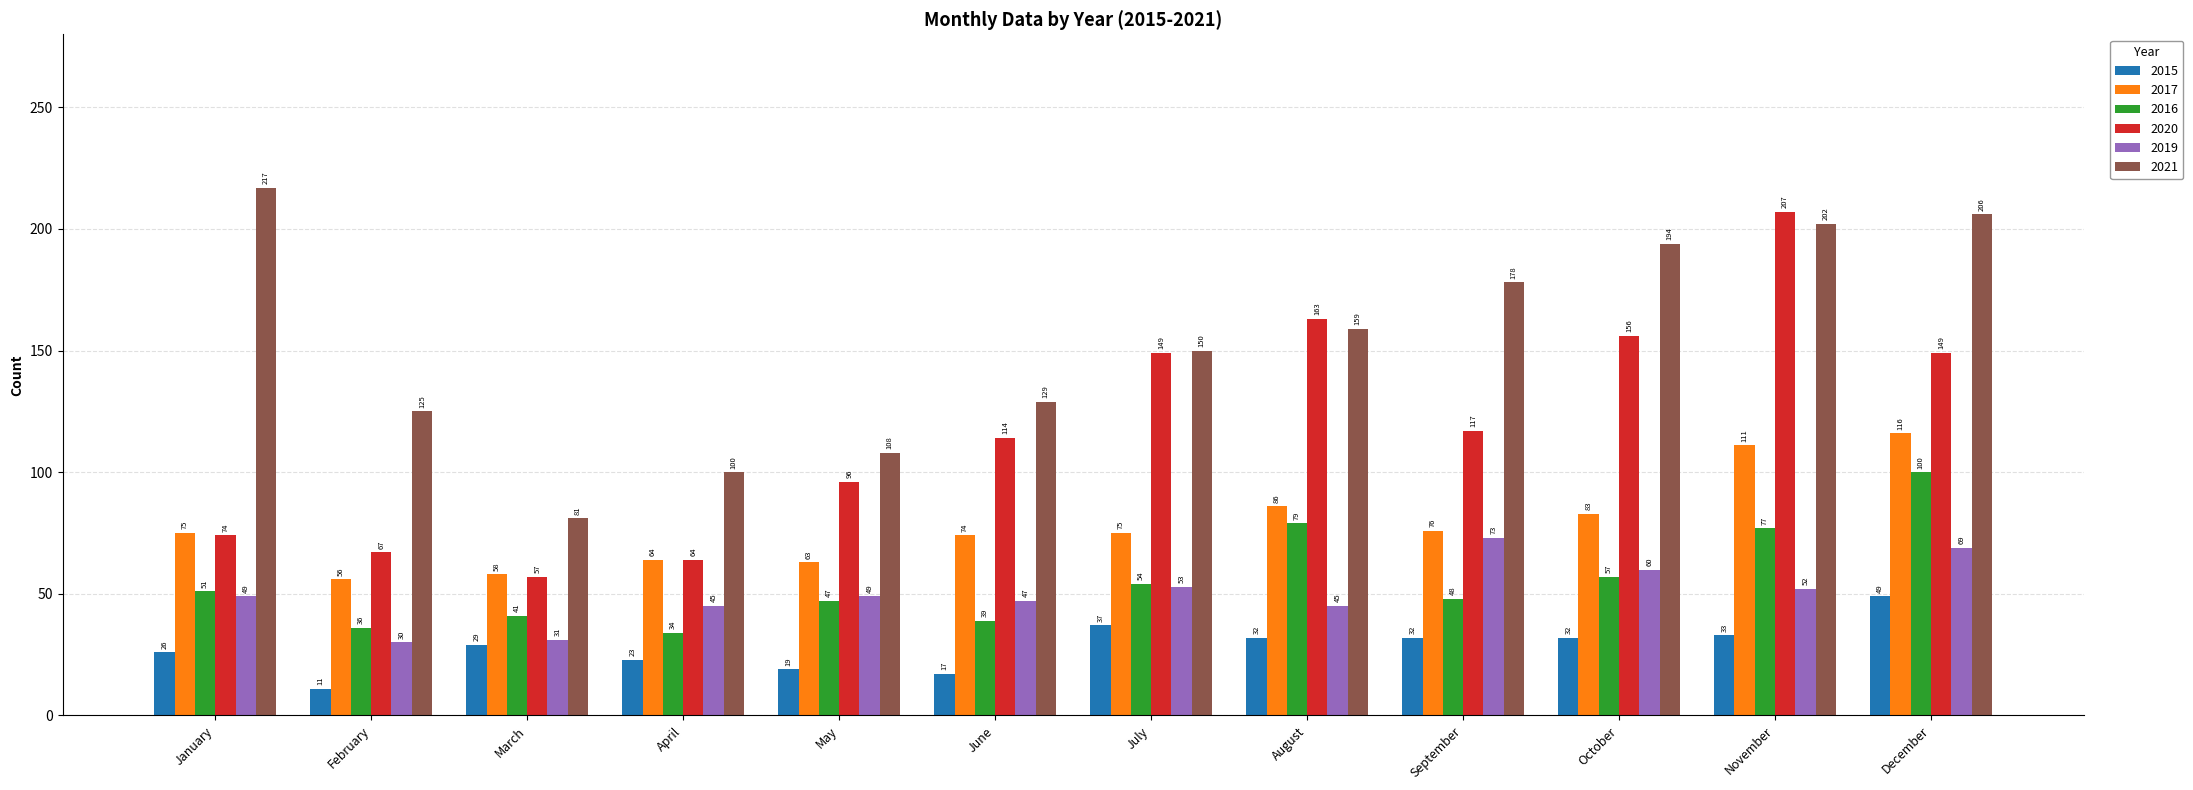

Which series changed the most between November and December?

2020